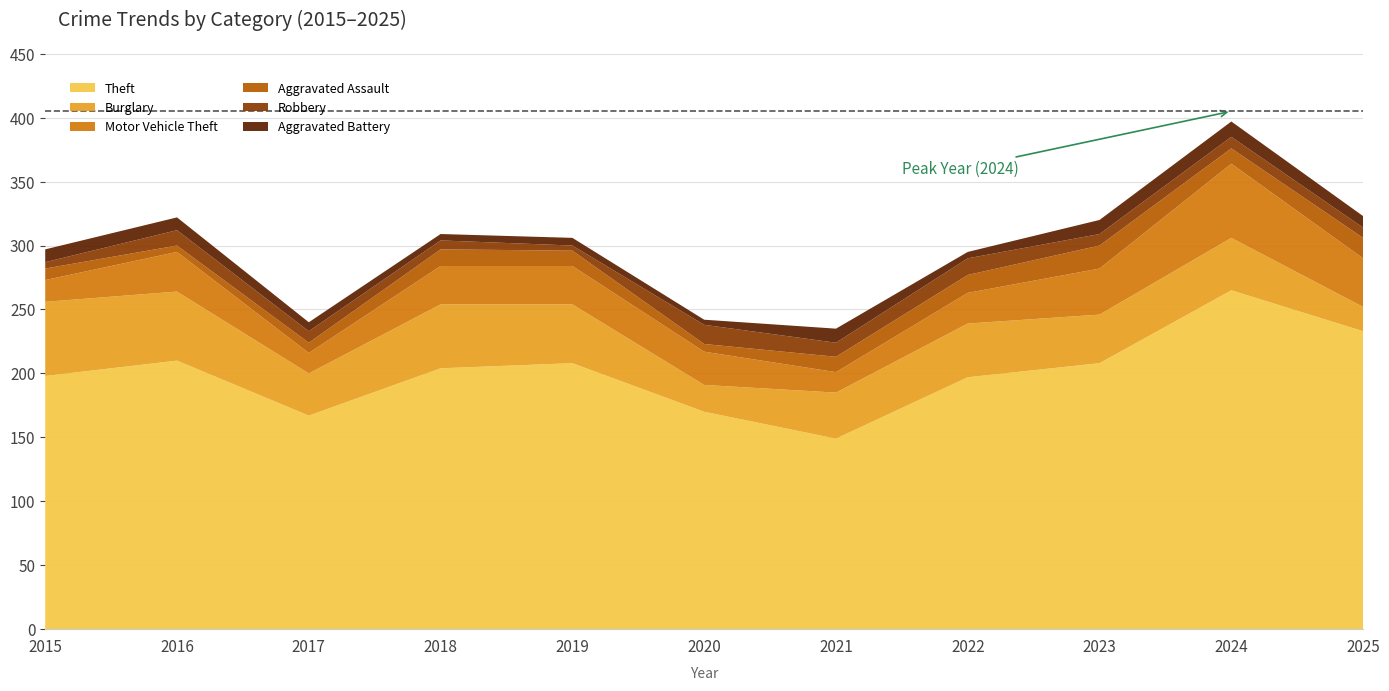

Reading left to right, transcribe all the data shown in this chart.

Theft: 2015=198	2016=210	2017=167	2018=204	2019=208	2020=170	2021=149	2022=197	2023=208	2024=265	2025=233
Burglary: 2015=58	2016=54	2017=33	2018=50	2019=46	2020=21	2021=36	2022=42	2023=38	2024=41	2025=19
Motor Vehicle Theft: 2015=17	2016=31	2017=16	2018=30	2019=30	2020=26	2021=16	2022=24	2023=36	2024=58	2025=38
Aggravated Assault: 2015=9	2016=5	2017=8	2018=13	2019=12	2020=6	2021=12	2022=14	2023=18	2024=12	2025=16
Robbery: 2015=5	2016=12	2017=9	2018=7	2019=4	2020=15	2021=11	2022=13	2023=9	2024=9	2025=8
Aggravated Battery: 2015=10	2016=10	2017=7	2018=5	2019=6	2020=4	2021=11	2022=5	2023=11	2024=12	2025=9